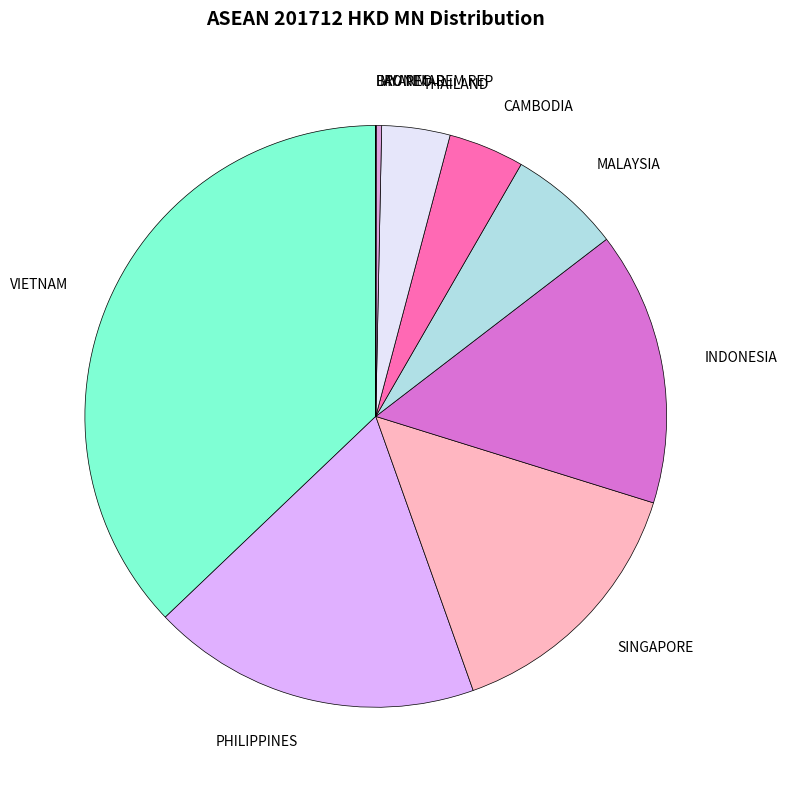

Does MALAYSIA represent more than half of the total?

No